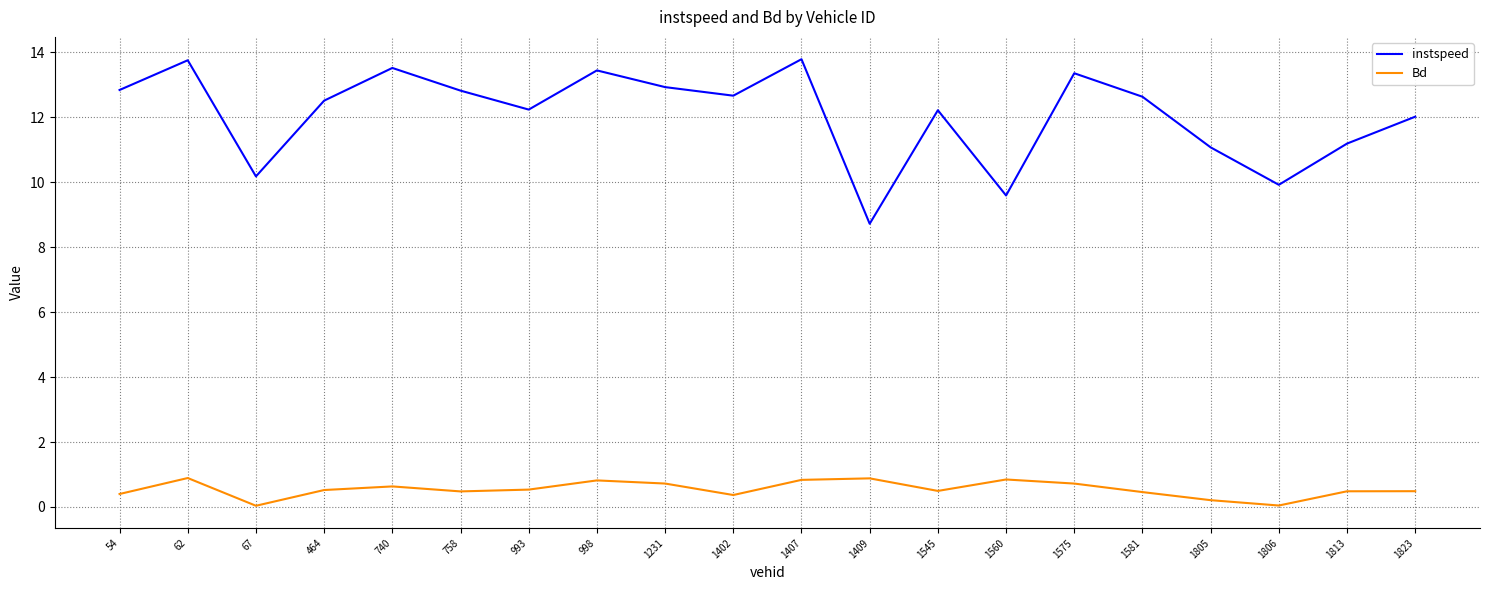

How many categories are shown in the chart?

20